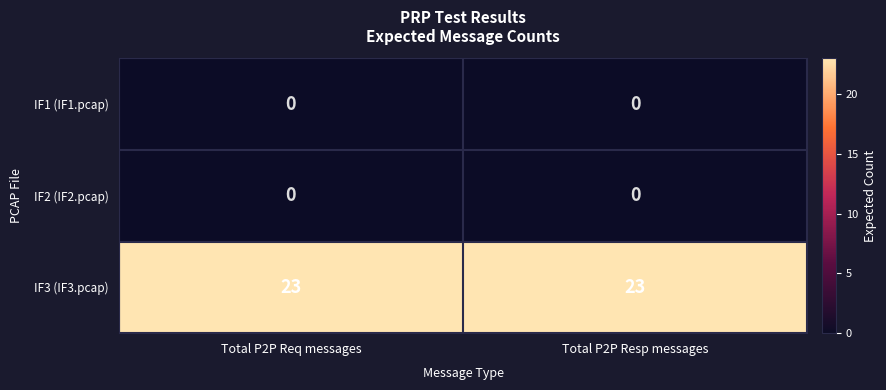

What is the difference between the highest and lowest values at Total P2P Req messages?

23